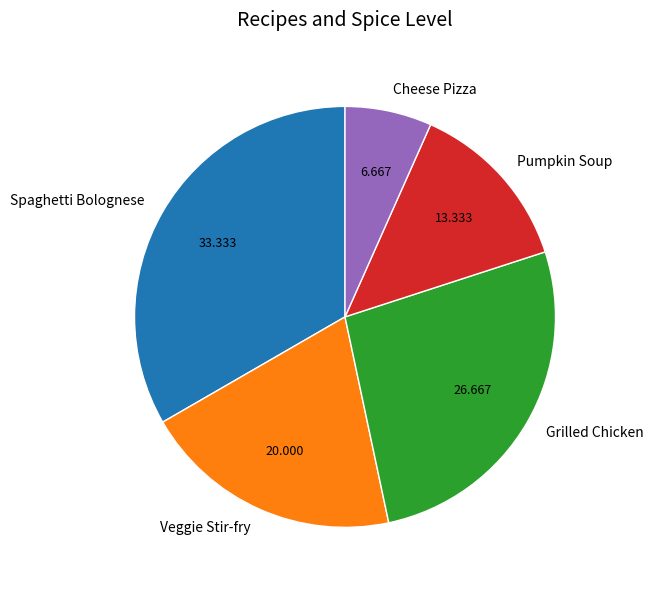

Is there any slice that represents more than half of the pie?

No